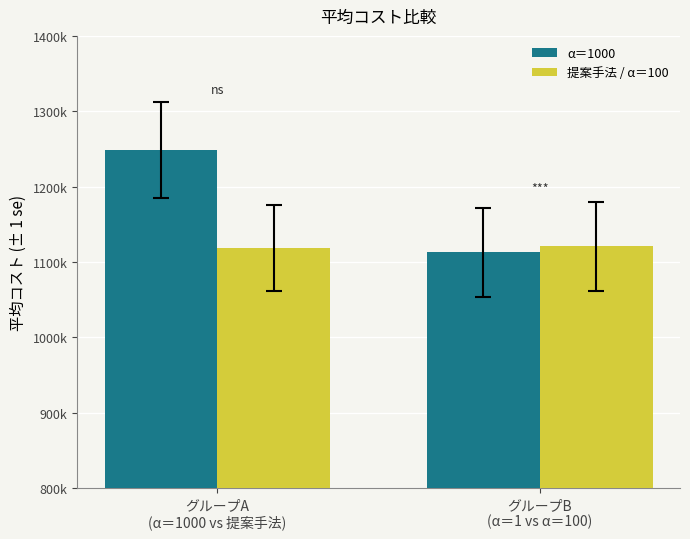

What is the greatest value displayed?

1248683.1